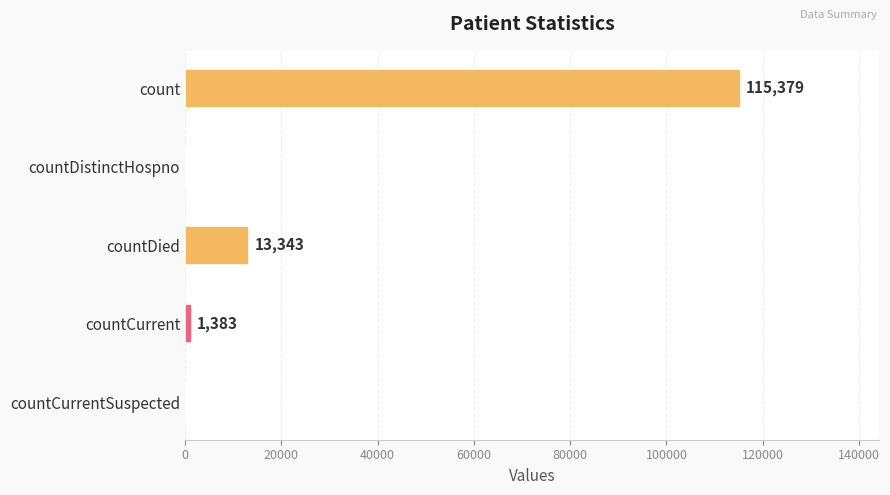

Which has a higher value, countCurrent or countDistinctHospno?

countCurrent